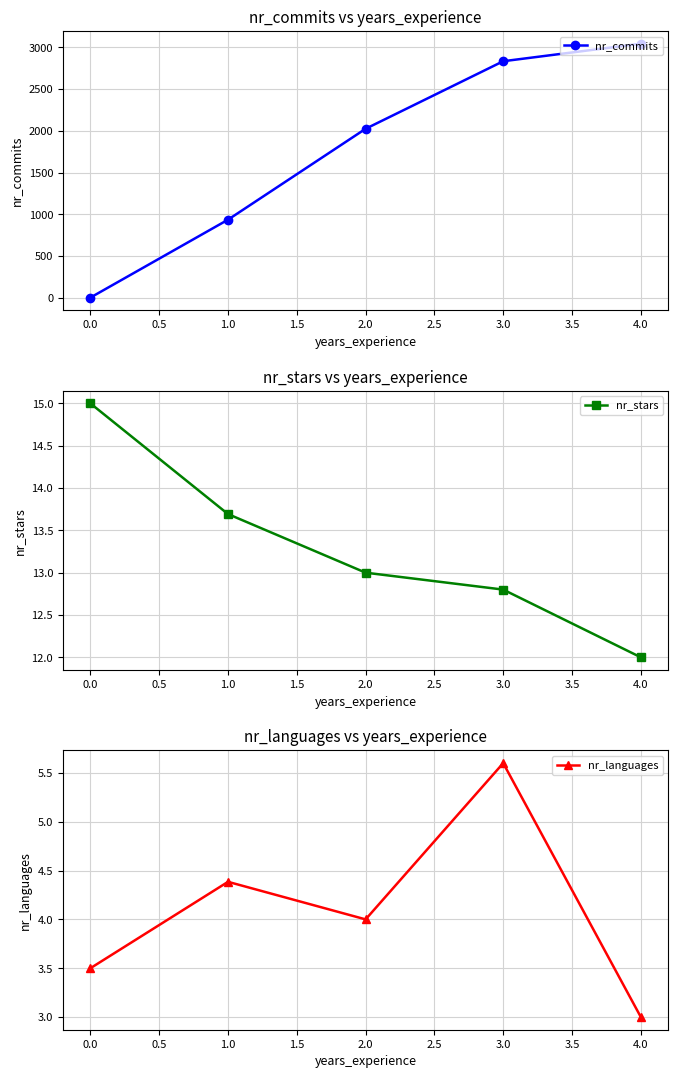

How many nr_languages values are between 3 and 4?

3